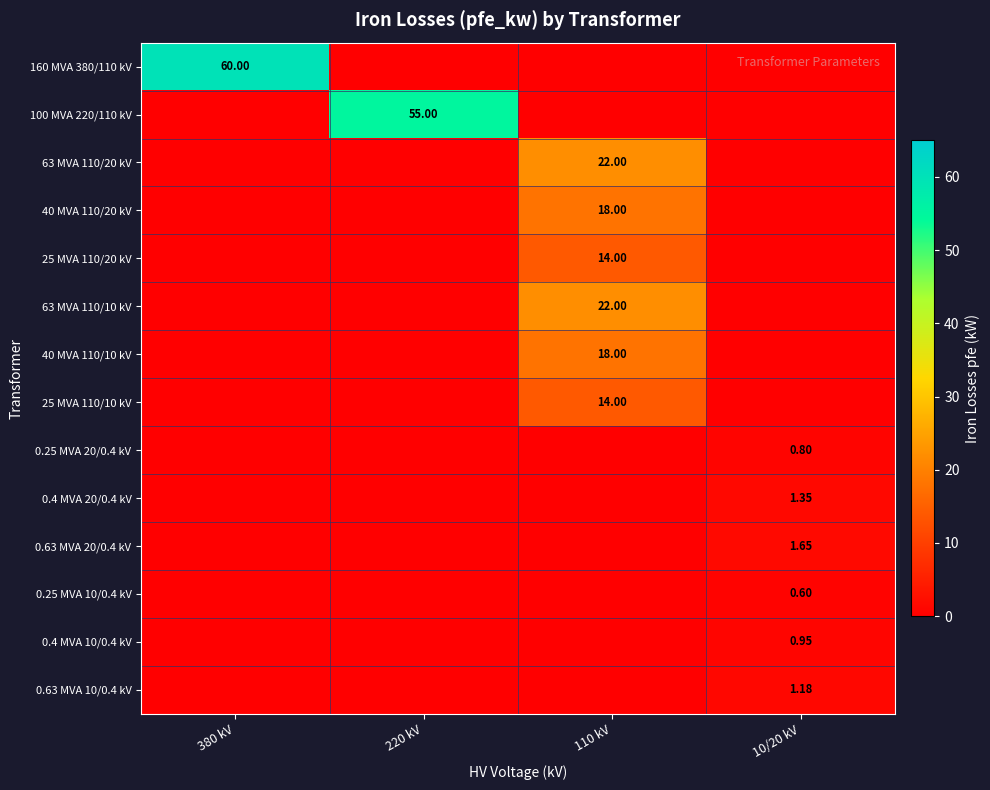

At 10/20 kV, list the series in order from smallest to largest.

160 MVA 380/110 kV, 100 MVA 220/110 kV, 63 MVA 110/20 kV, 40 MVA 110/20 kV, 25 MVA 110/20 kV, 63 MVA 110/10 kV, 40 MVA 110/10 kV, 25 MVA 110/10 kV, 0.25 MVA 10/0.4 kV, 0.25 MVA 20/0.4 kV, 0.4 MVA 10/0.4 kV, 0.63 MVA 10/0.4 kV, 0.4 MVA 20/0.4 kV, 0.63 MVA 20/0.4 kV